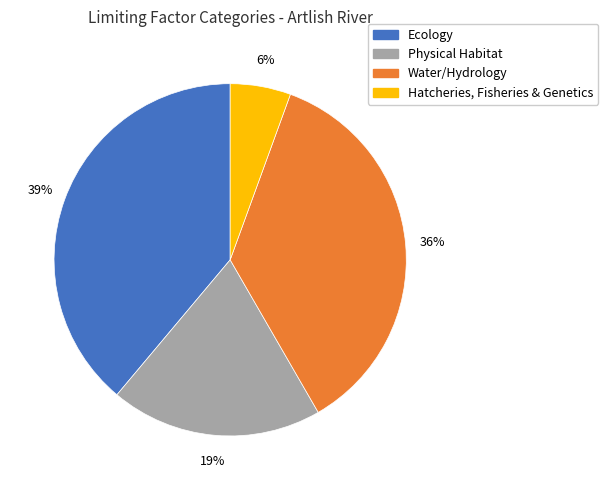

The Physical Habitat slice represents 19% of the pie. True or false?

True